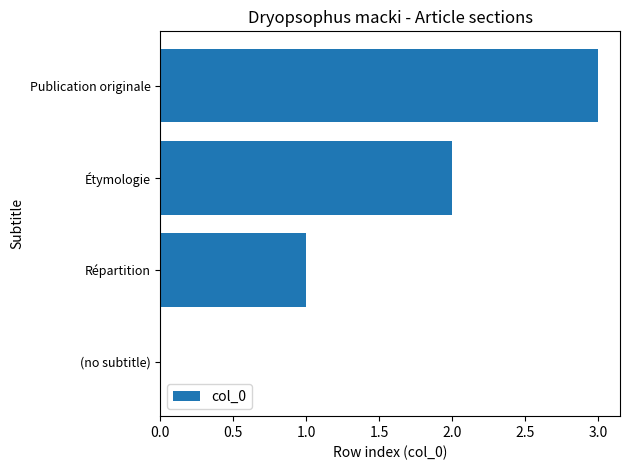

What is the sum of the values at (no subtitle) and Publication originale?

3